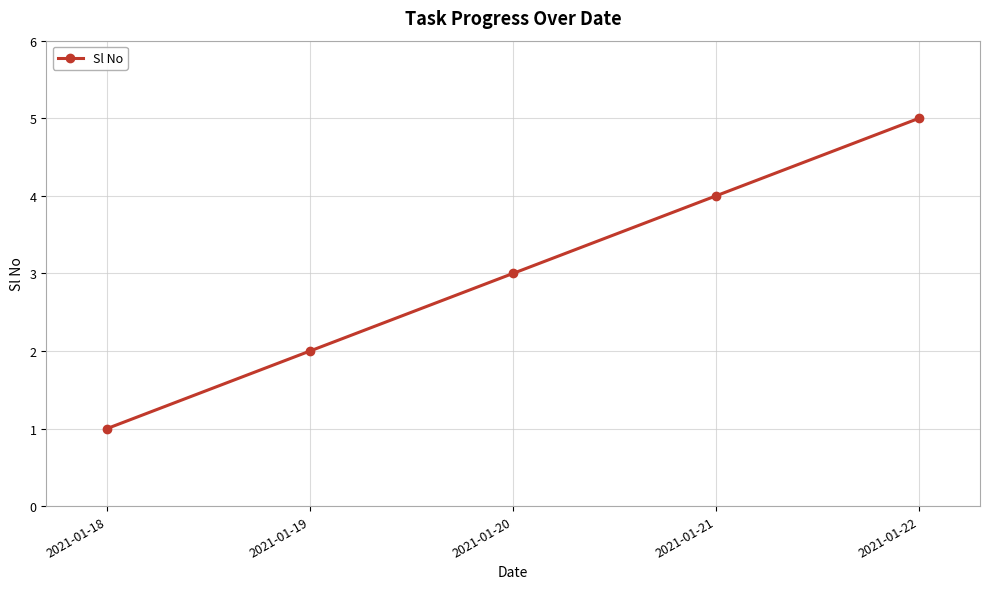

Is it true that the value at 2021-01-22 is 5?

True